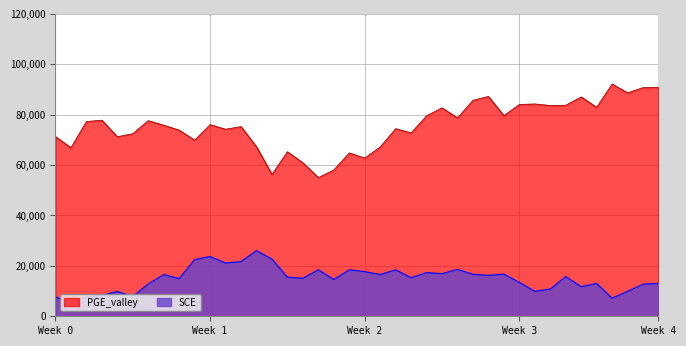

How many lines are shown in the chart?

2